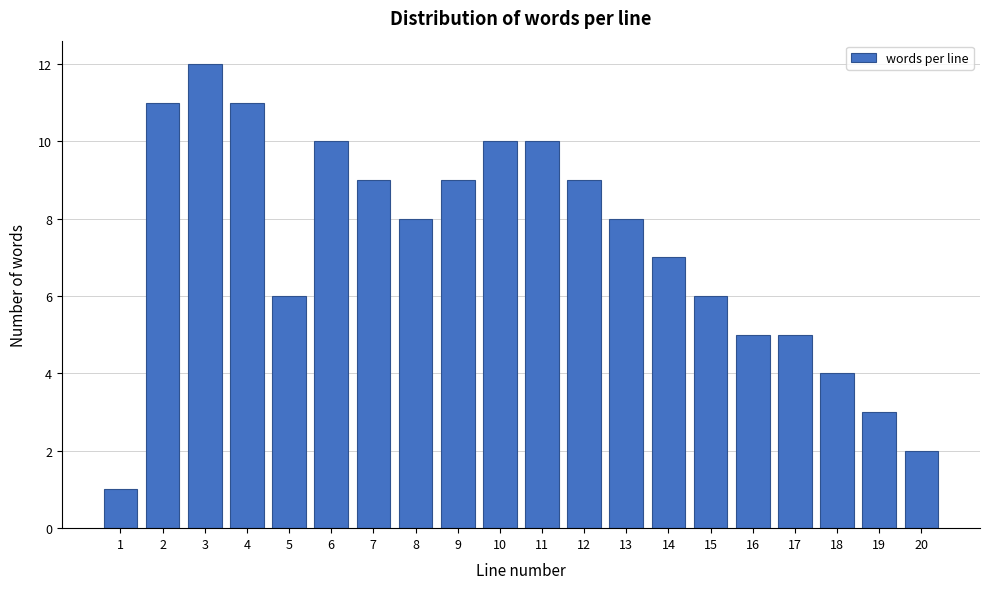

Reading left to right, what are all the values shown in this chart?

1=1	2=11	3=12	4=11	5=6	6=10	7=9	8=8	9=9	10=10	11=10	12=9	13=8	14=7	15=6	16=5	17=5	18=4	19=3	20=2